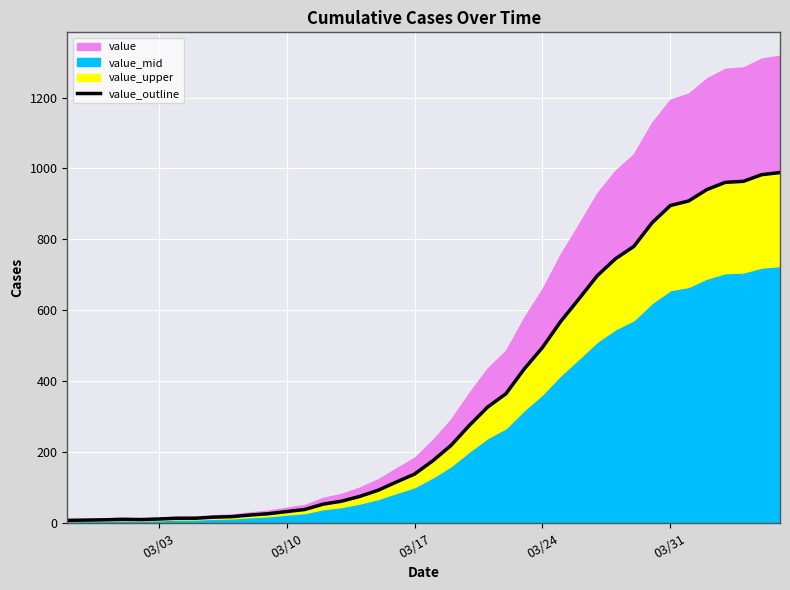

What is the difference between the maximum and minimum values?

981.0